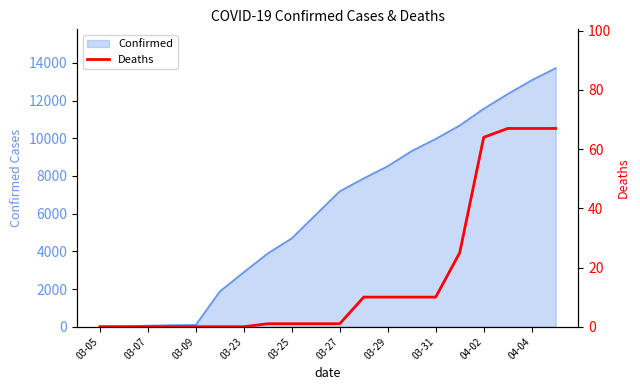

Where is Confirmed nearest to the value 6870?

03-27